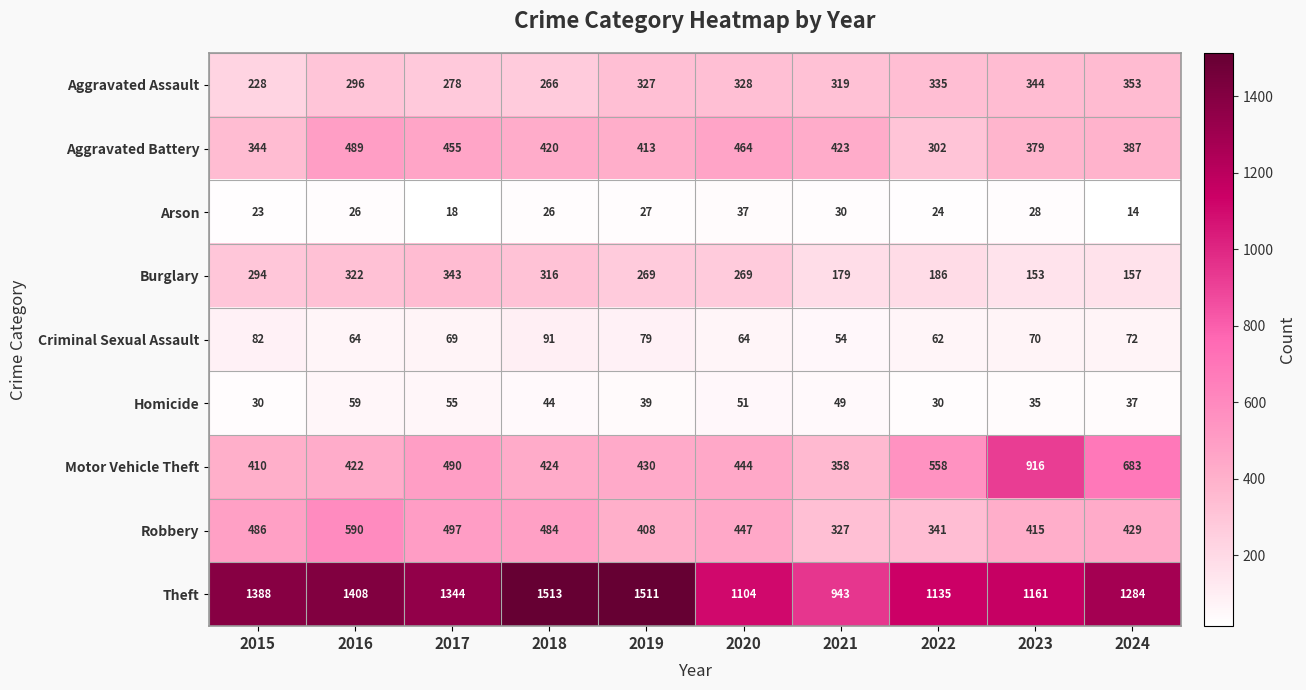

What is the difference between the highest and lowest values at 2015?

1365